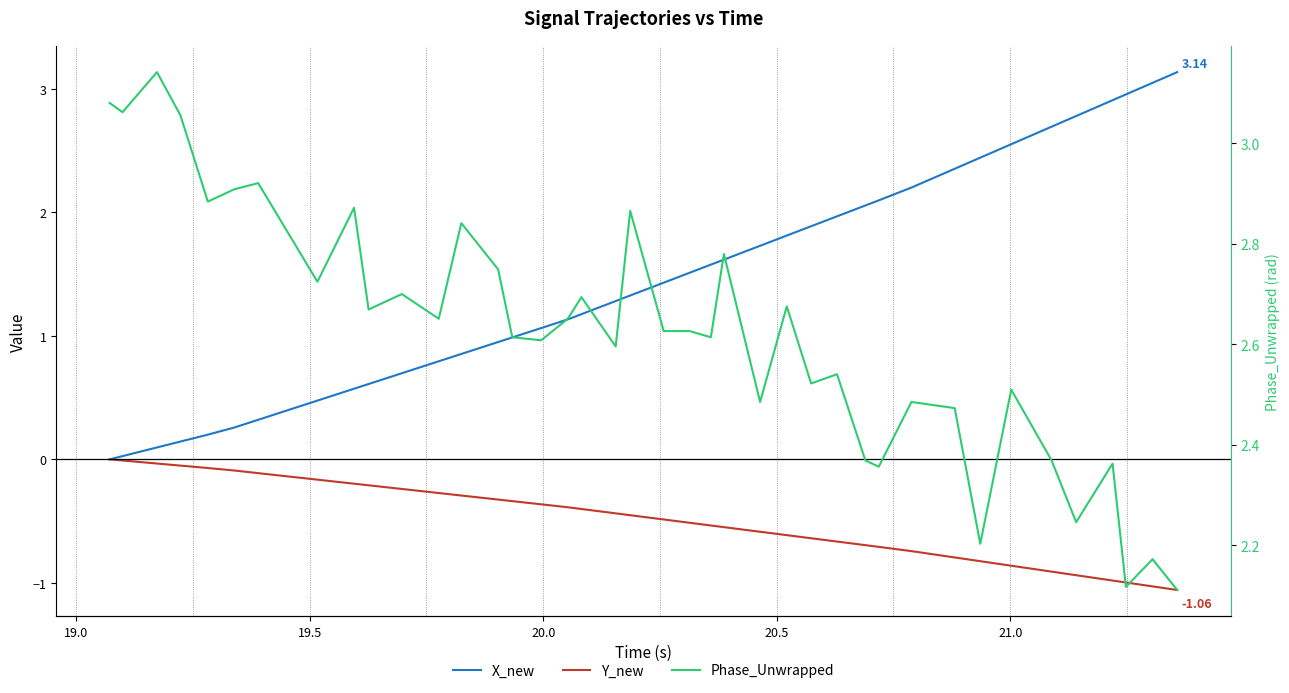

List the series in order of their peak value, highest first.

Phase_Unwrapped, X_new, Y_new